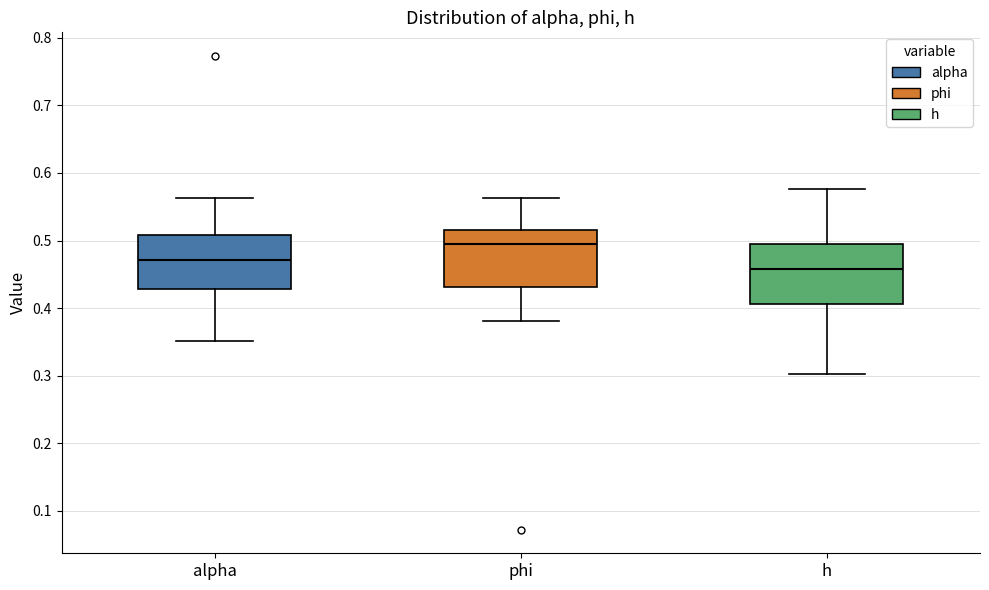

Where does the median line of the box for alpha sit on the y-axis? The values are not printed on the chart, so give them approximately, as read against the axis.

0.47